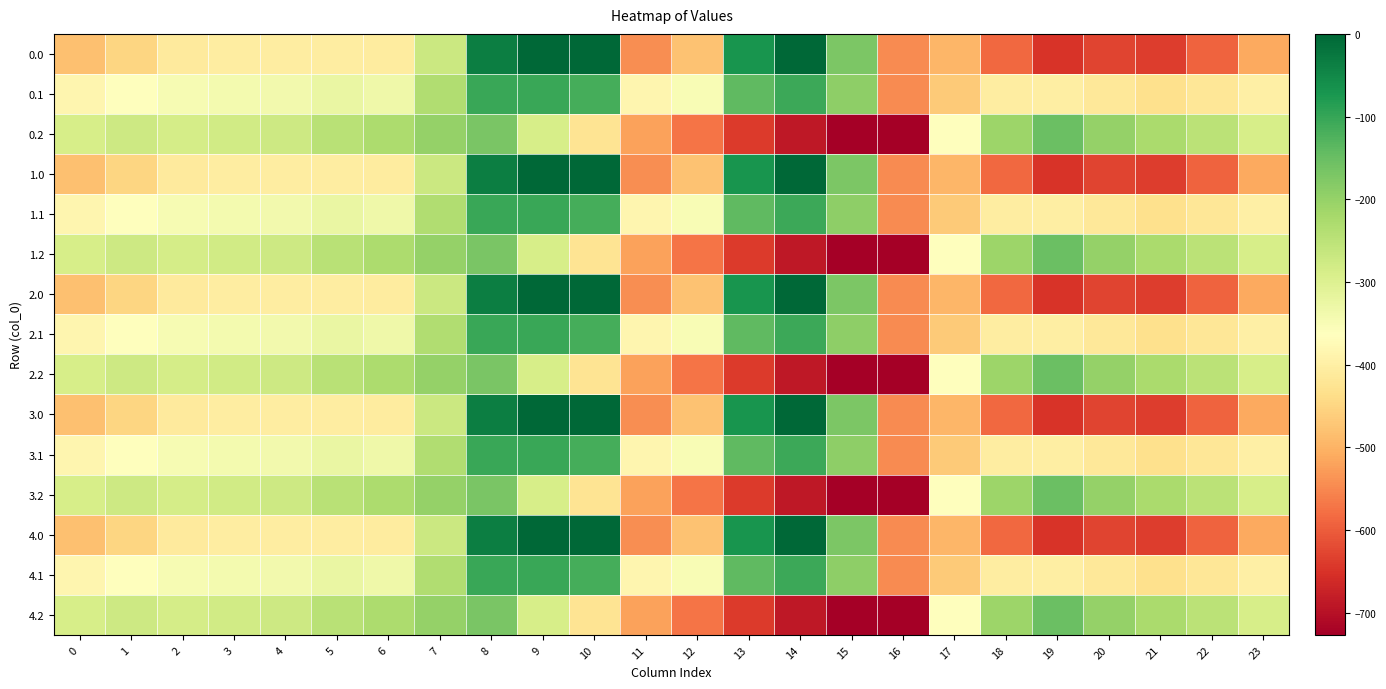

What is the total value across all series at 2?

-5219.1